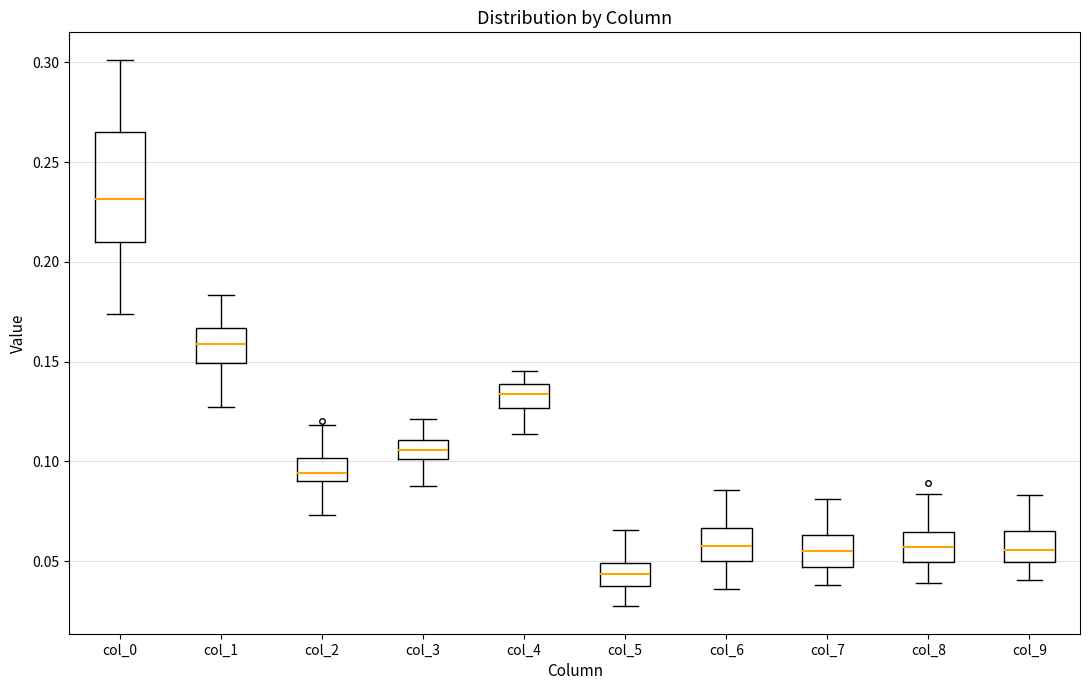

Where does the lower whisker of the box for col_9 end on the y-axis? The values are not printed on the chart, so give them approximately, as read against the axis.

0.040